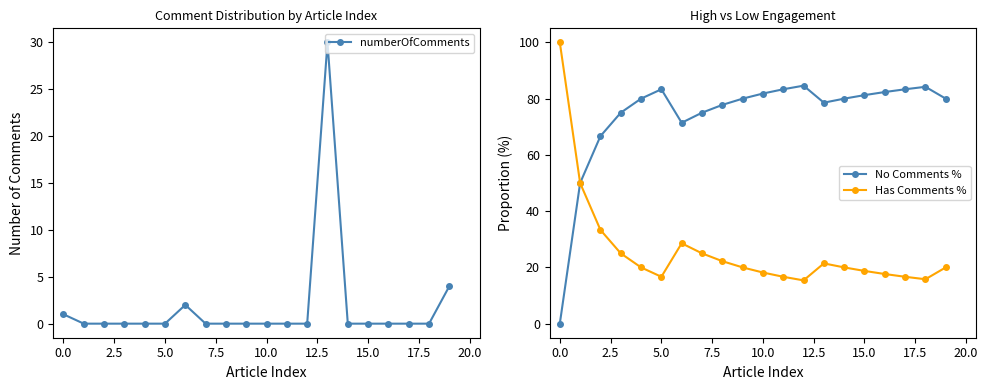

Does the chart display data point markers on the line(s)?

Yes